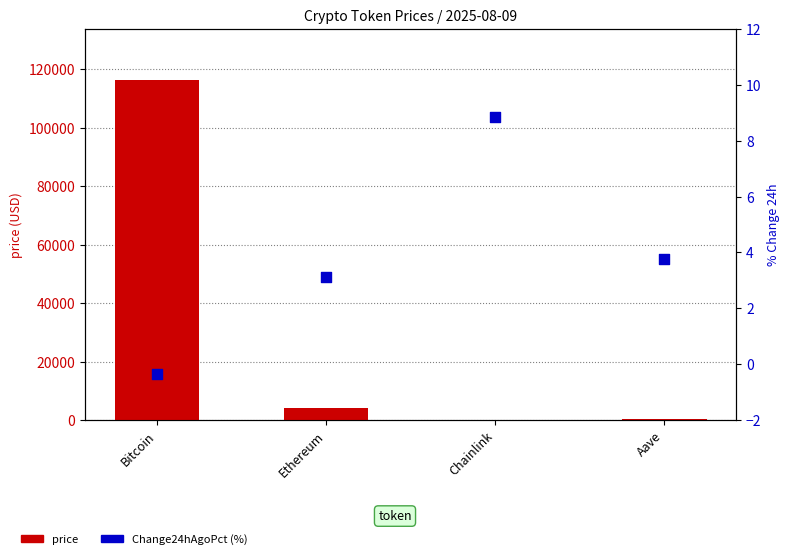

At which category is the sum across all series the highest?

Bitcoin